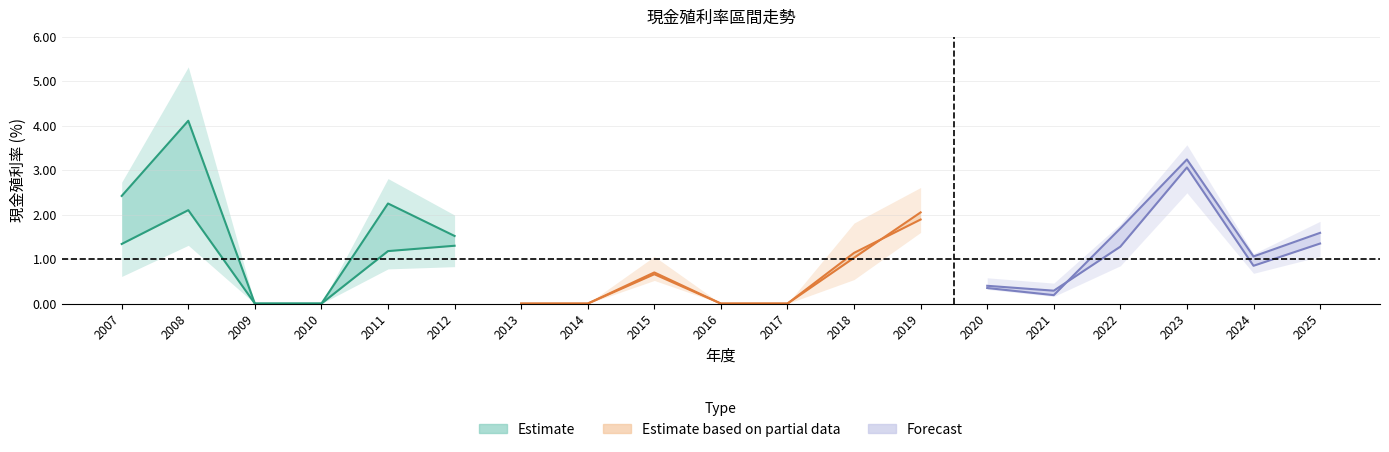

Reading left to right, what are all the values shown in this chart?

現金股利合計: 2007=1.0	2008=0.6	2009=0.0	2010=0.0	2011=0.3	2012=0.2	2013=0.0	2014=0.0	2015=0.1	2016=0.0	2017=0.0	2018=0.5	2019=1.0	2020=0.2	2021=0.2	2022=1.2	2023=2.0	2024=0.5	2025=0.5
股利合計: 2007=2.0	2008=0.8	2009=0.0	2010=0.0	2011=0.6	2012=0.2	2013=0.0	2014=0.0	2015=0.1	2016=0.0	2017=0.0	2018=0.5	2019=1.0	2020=0.2	2021=0.2	2022=1.2	2023=2.0	2024=0.5	2025=0.5
除息前價格利率: 2007=1.3	2008=2.1	2009=0.0	2010=0.0	2011=1.2	2012=1.3	2013=0.0	2014=0.0	2015=0.7	2016=0.0	2017=0.0	2018=1.0	2019=2.0	2020=0.4	2021=0.3	2022=1.3	2023=3.1	2024=0.8	2025=1.4
年均價利率: 2007=2.4	2008=4.1	2009=0.0	2010=0.0	2011=2.2	2012=1.5	2013=0.0	2014=0.0	2015=0.7	2016=0.0	2017=0.0	2018=1.1	2019=1.9	2020=0.3	2021=0.2	2022=1.7	2023=3.2	2024=1.1	2025=1.6
最高價利率: 2007=0.6	2008=1.3	2009=0.0	2010=0.0	2011=0.8	2012=0.8	2013=0.0	2014=0.0	2015=0.5	2016=0.0	2017=0.0	2018=0.5	2019=1.6	2020=0.3	2021=0.2	2022=0.8	2023=2.5	2024=0.7	2025=1.1
最低價利率: 2007=2.7	2008=5.3	2009=0.0	2010=0.0	2011=2.8	2012=2.0	2013=0.0	2014=0.0	2015=1.1	2016=0.0	2017=0.0	2018=1.8	2019=2.6	2020=0.6	2021=0.5	2022=1.8	2023=3.6	2024=1.1	2025=1.9